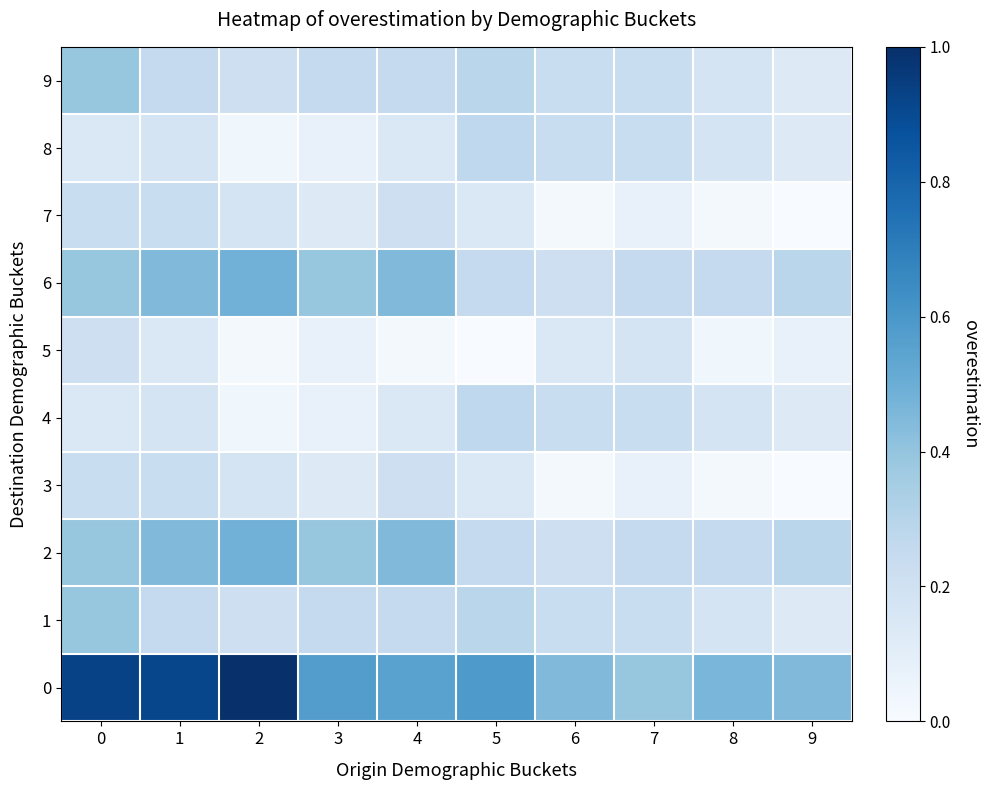

Reading left to right, transcribe all the data shown in this chart.

0: 0=0.9	1=0.9	2=1.0	3=0.6	4=0.6	5=0.6	6=0.4	7=0.4	8=0.5	9=0.4
1: 0=0.4	1=0.2	2=0.2	3=0.2	4=0.2	5=0.3	6=0.2	7=0.2	8=0.2	9=0.1
2: 0=0.4	1=0.4	2=0.5	3=0.4	4=0.4	5=0.2	6=0.2	7=0.2	8=0.2	9=0.3
3: 0=0.2	1=0.2	2=0.2	3=0.1	4=0.2	5=0.1	6=0.0	7=0.1	8=0.0	9=0.0
4: 0=0.1	1=0.2	2=0.0	3=0.1	4=0.1	5=0.3	6=0.2	7=0.2	8=0.2	9=0.1
5: 0=0.2	1=0.1	2=0.0	3=0.1	4=0.0	5=0.0	6=0.1	7=0.2	8=0.0	9=0.1
6: 0=0.4	1=0.4	2=0.5	3=0.4	4=0.4	5=0.2	6=0.2	7=0.2	8=0.2	9=0.3
7: 0=0.2	1=0.2	2=0.2	3=0.1	4=0.2	5=0.1	6=0.0	7=0.1	8=0.0	9=0.0
8: 0=0.1	1=0.2	2=0.0	3=0.1	4=0.1	5=0.3	6=0.2	7=0.2	8=0.2	9=0.1
9: 0=0.4	1=0.2	2=0.2	3=0.2	4=0.2	5=0.3	6=0.2	7=0.2	8=0.2	9=0.1